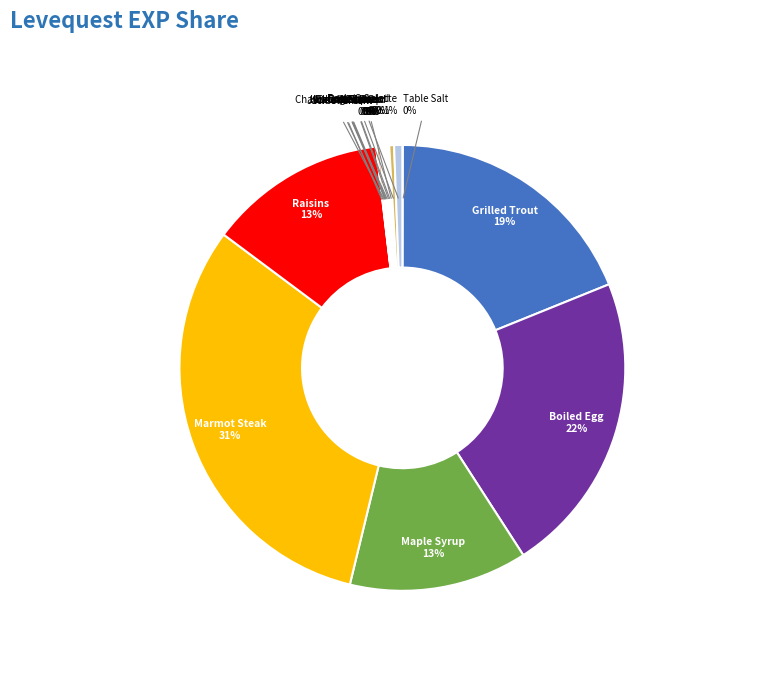

Does any single category account for the majority?

No